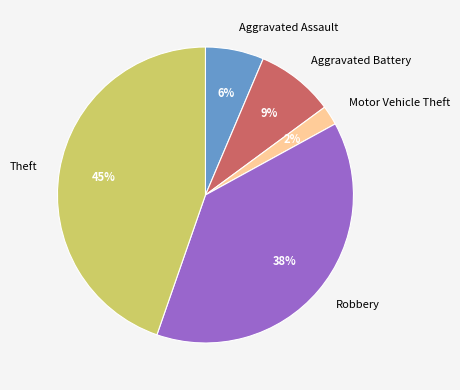

Which category has the biggest portion of the pie?

Theft